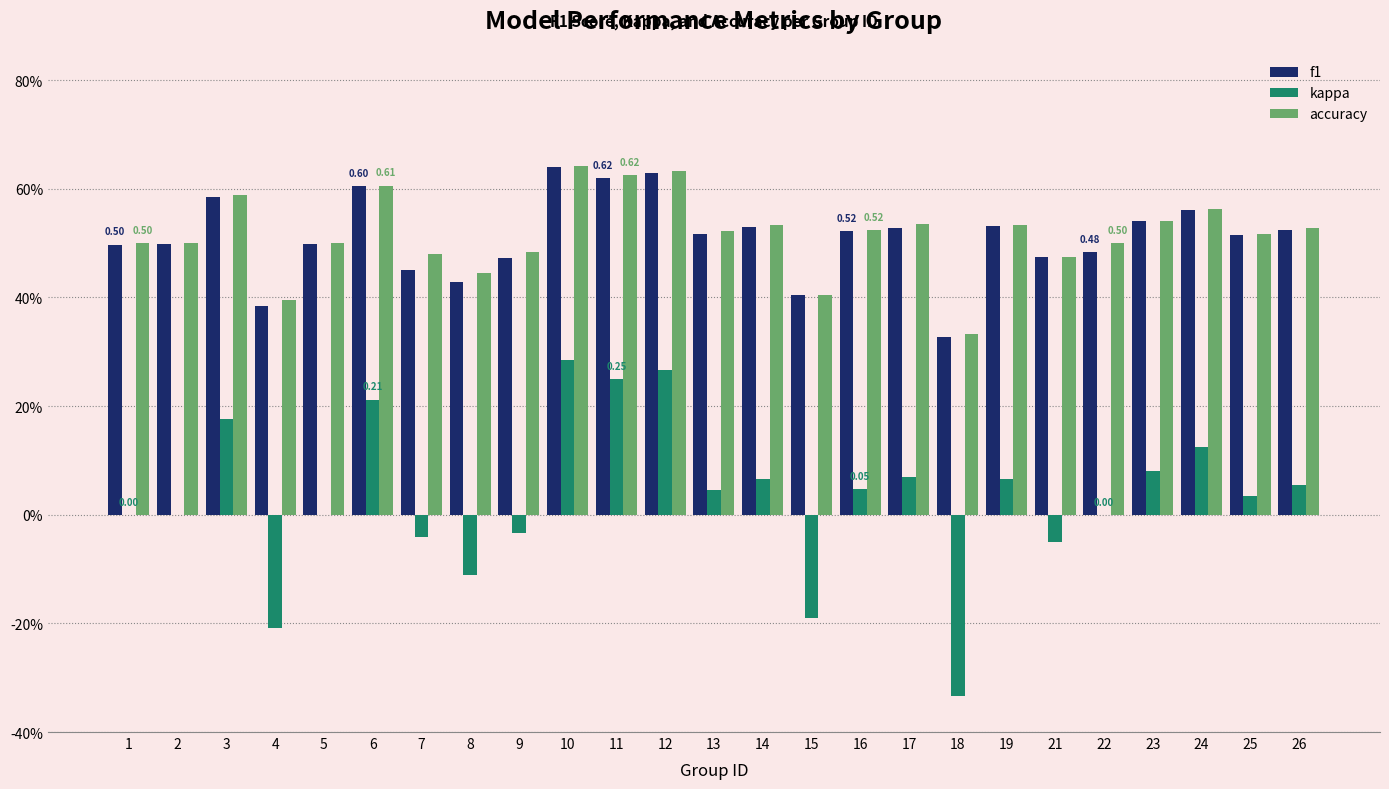

Are the bars horizontal?

No